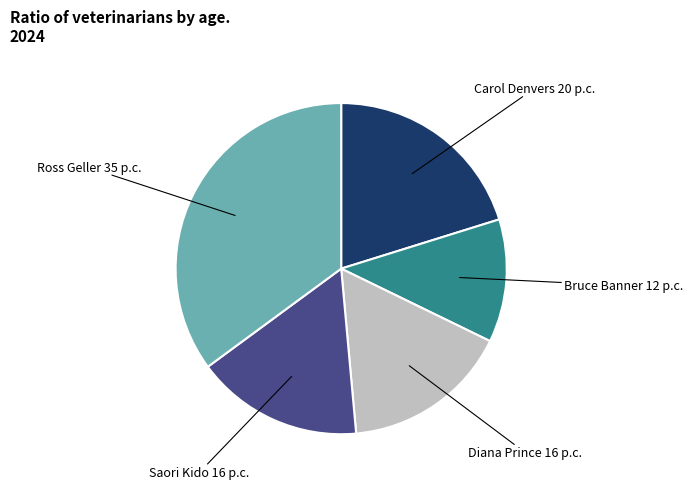

Is there a majority slice in this chart?

No